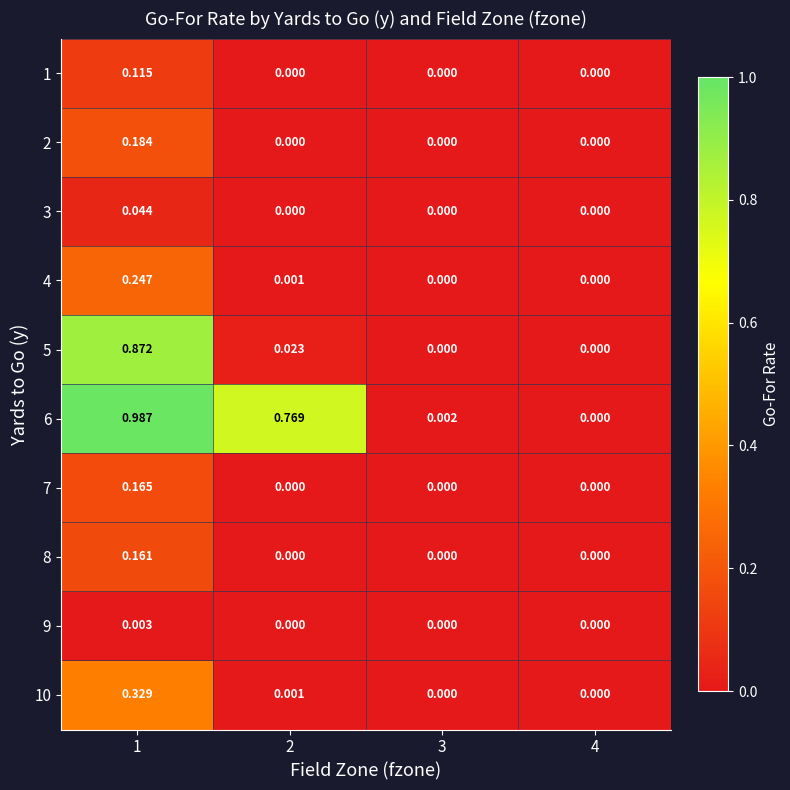

How many distinct data groups are displayed?

10